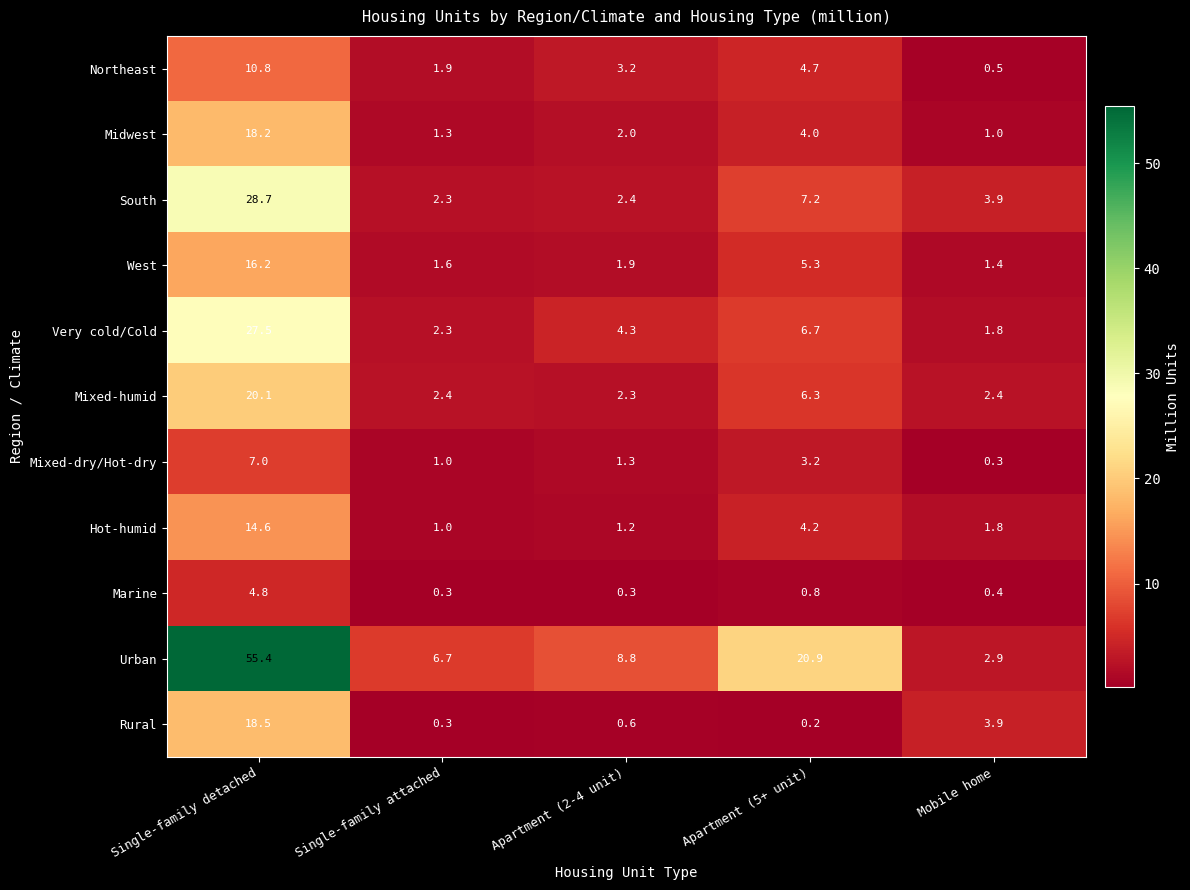

What is the difference between the maximum and minimum values in the Mixed-dry/Hot-dry series?

6.7